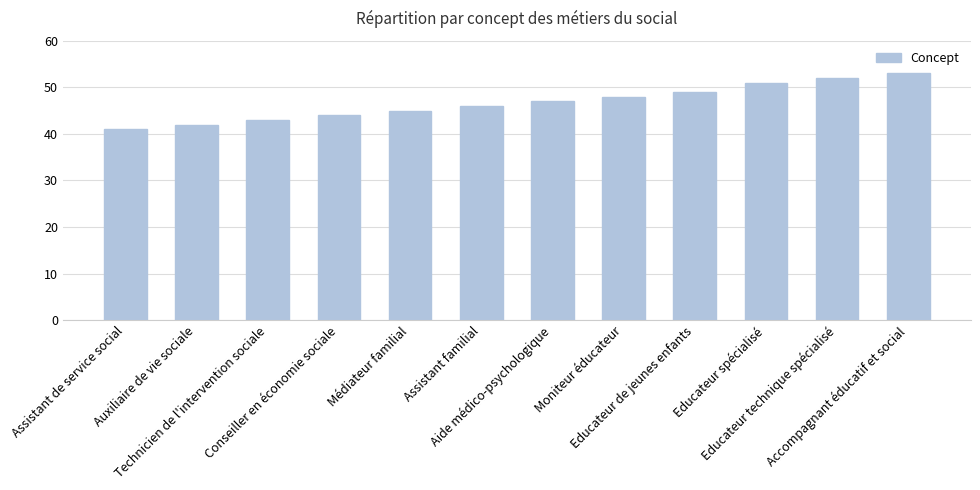

What is the value of the 8th bar from the left?

48